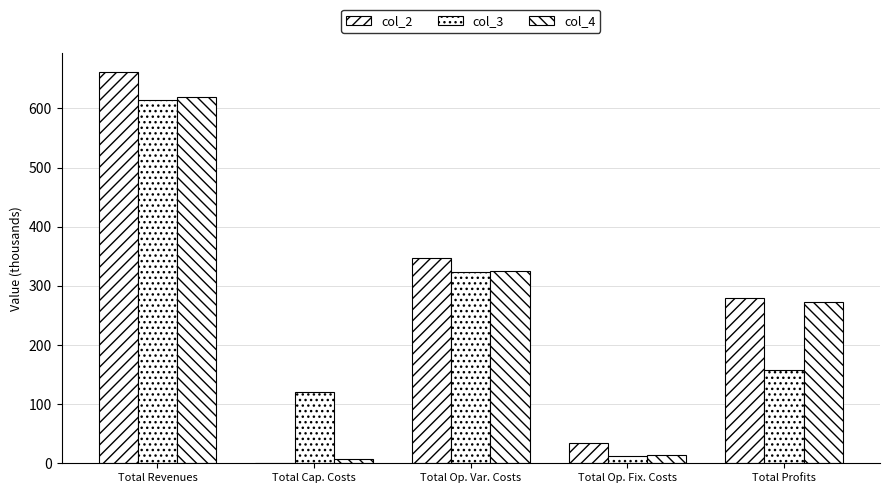

How many values in the col_2 series exceed 280?

3